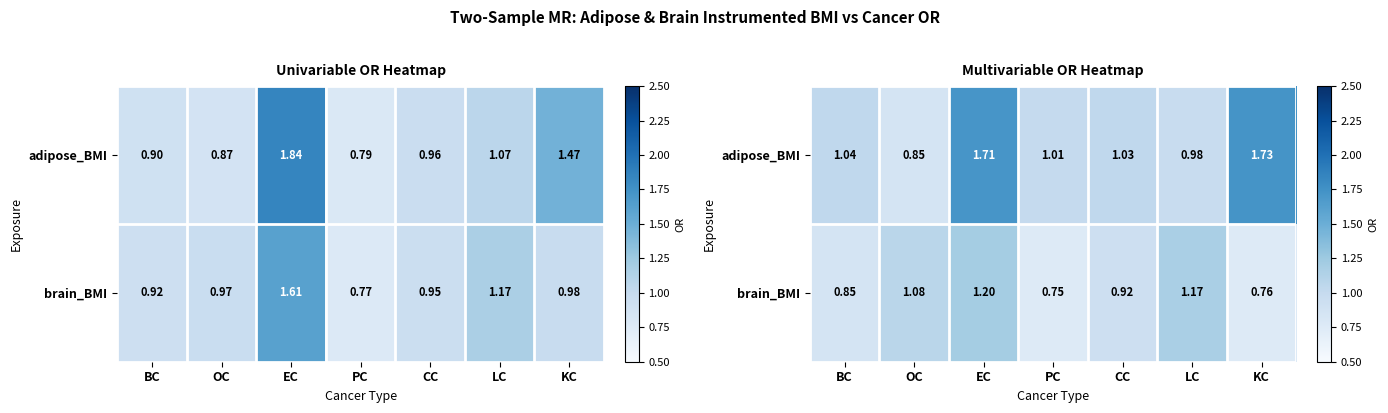

Is it true that adipose_BMI equals 1.4 at PC?

False